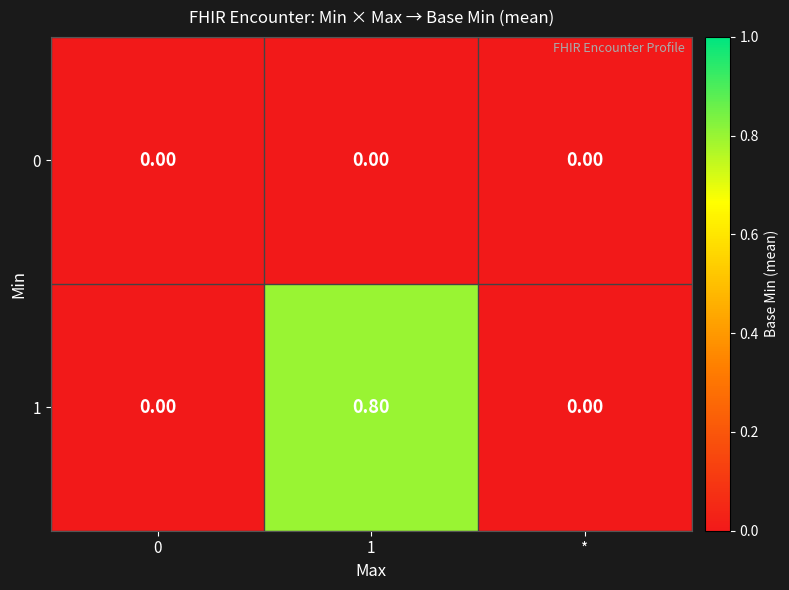

List the series in order of their overall mean, lowest first.

0, 1